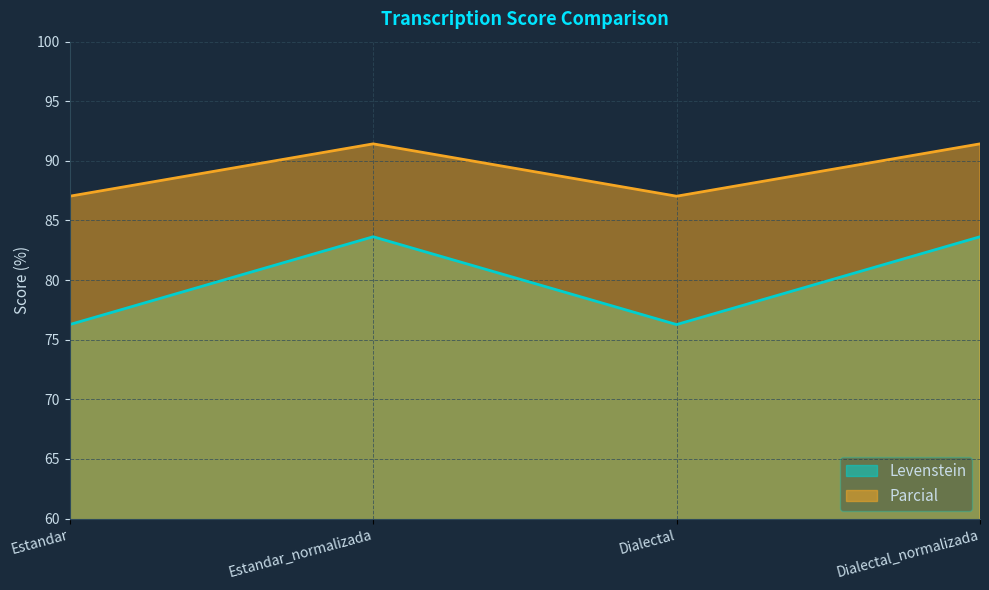

Where is the first local maximum for Parcial?

Estandar_normalizada